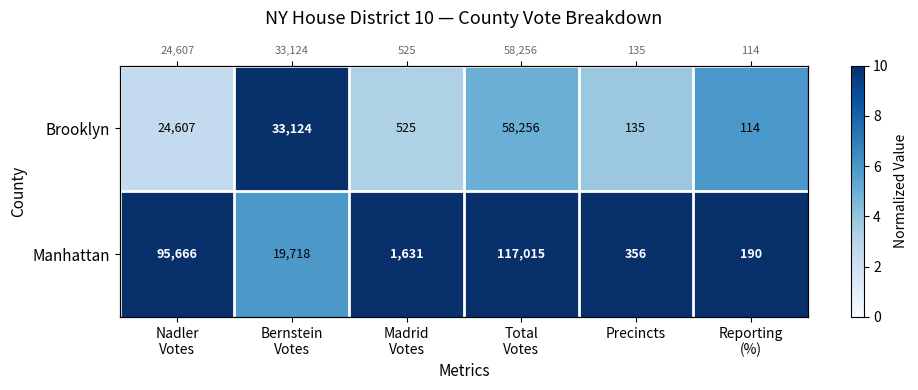

Is the value of Manhattan at Precincts greater than the value of Brooklyn at Bernstein Votes?

No